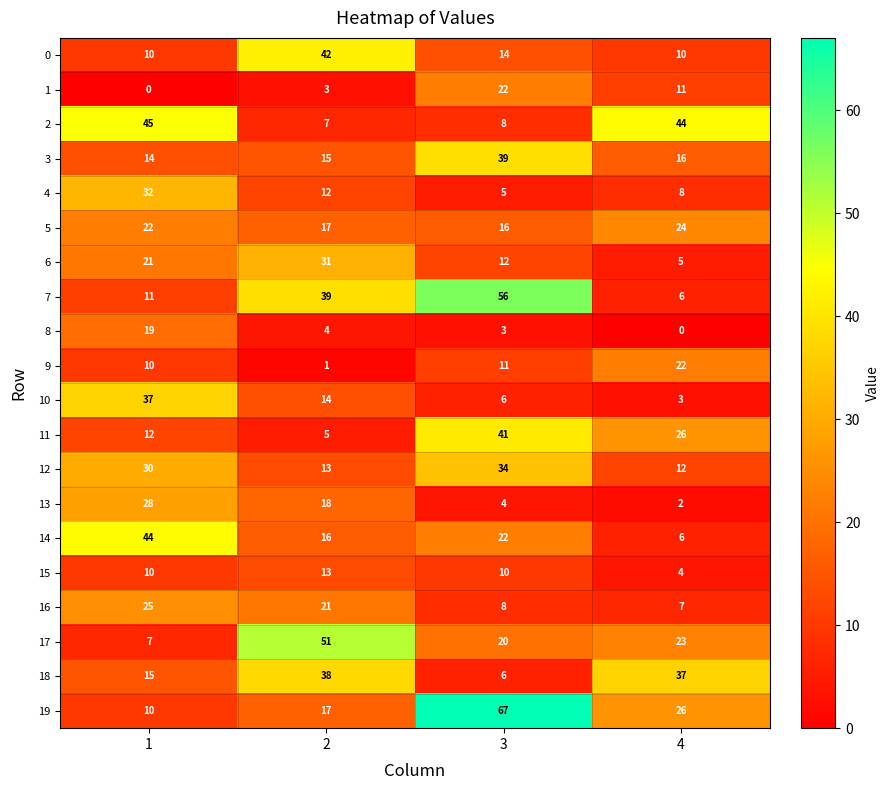

Count the 7 values in the range 11 to 56.

3